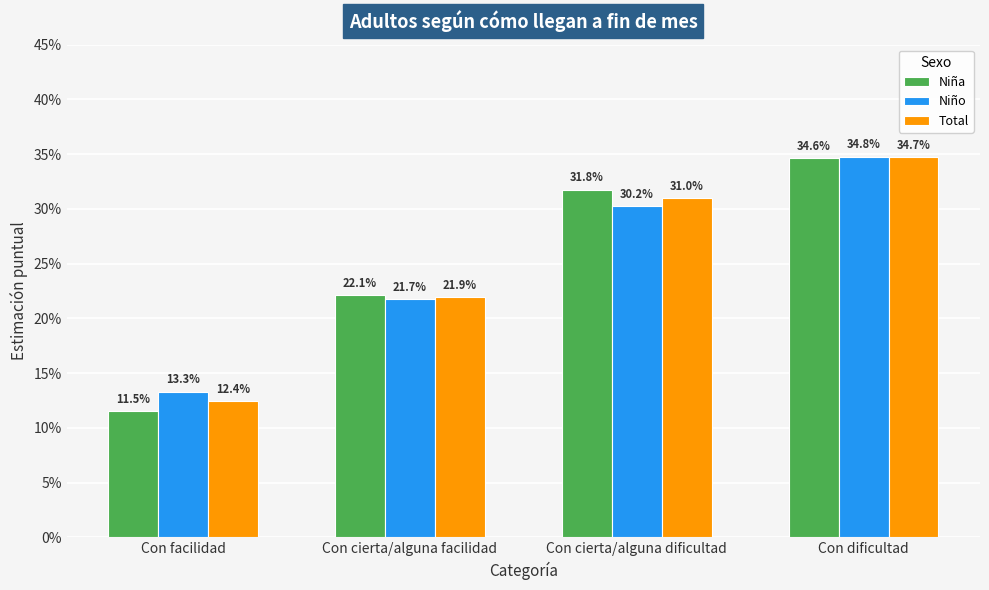

The Total series shows 0.2 at Con facilidad. True or false?

False